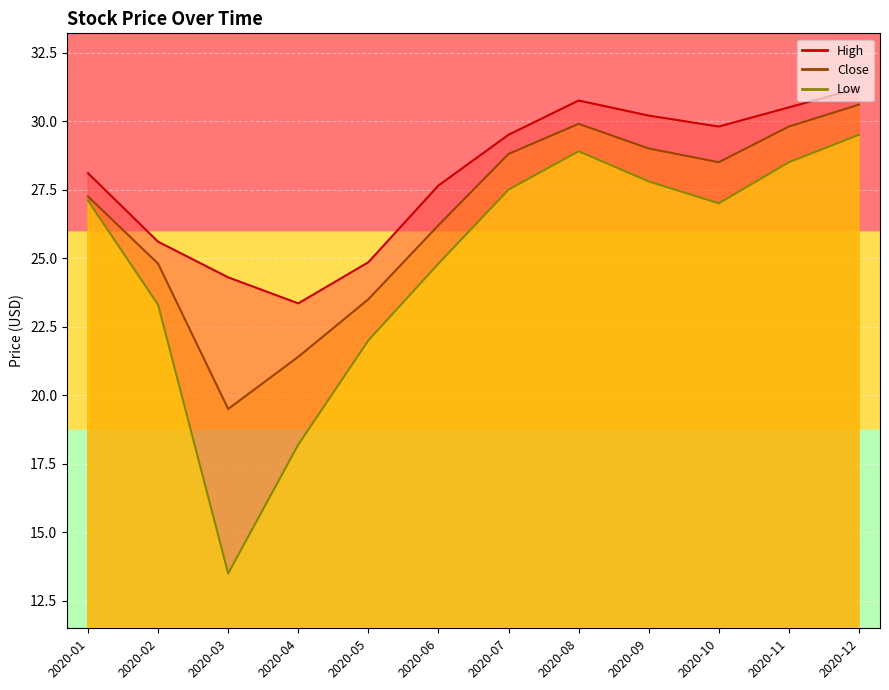

What is the approximate value of High at 2020-09?

30.2